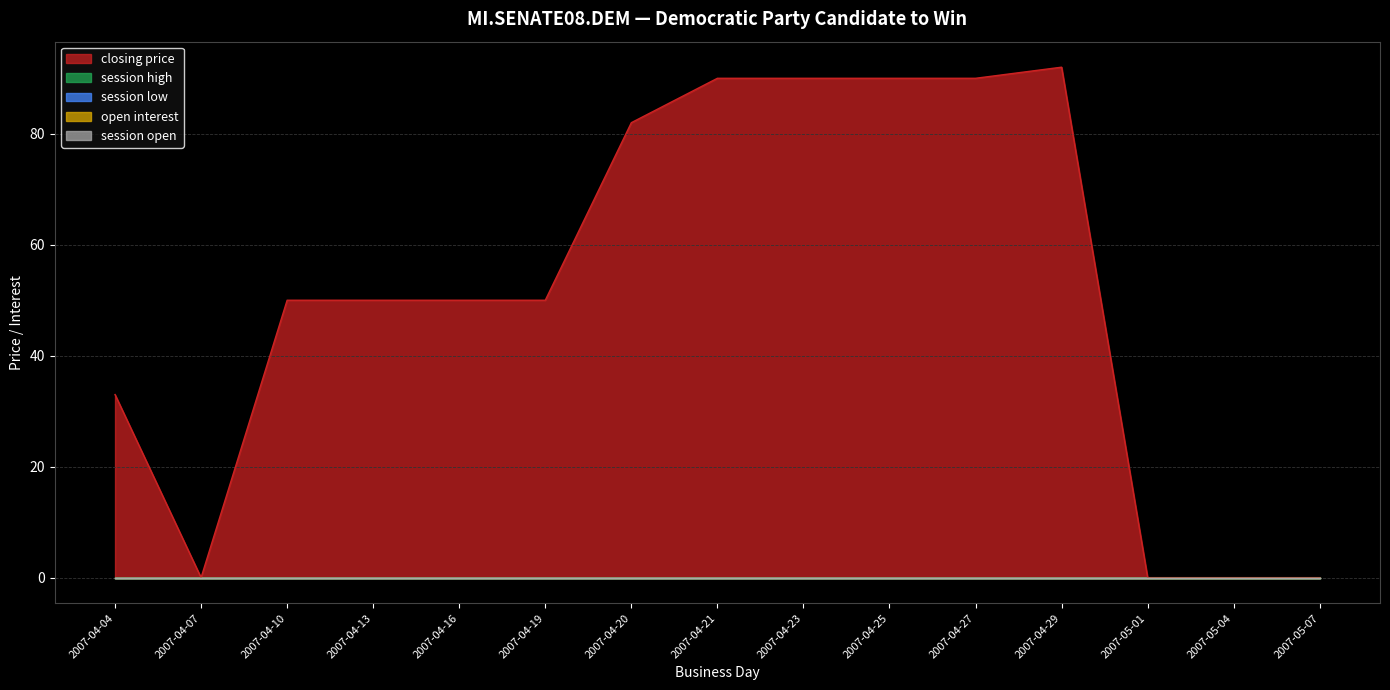

True or false: session high has more than 2 interior local peaks.

False